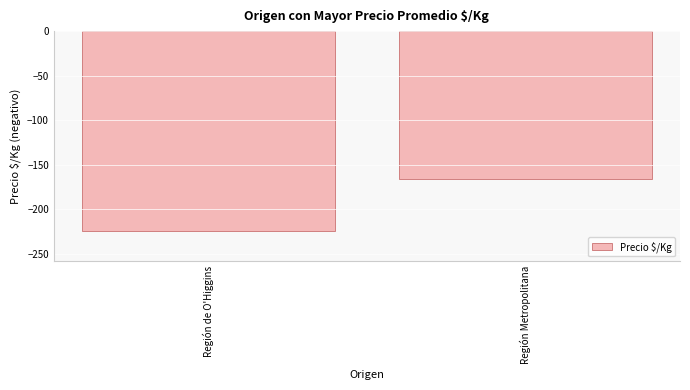

At which category does the chart reach its peak across all series?

Región Metropolitana